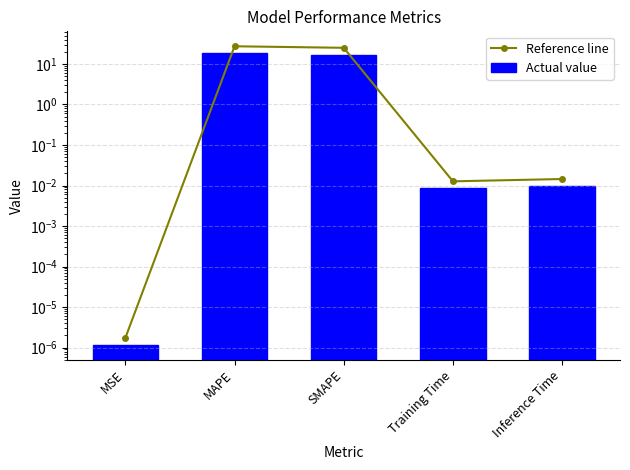

Reading right to left, what are all the values shown in this chart?

Reference line: Inference Time=0.0	Training Time=0.0	SMAPE=25.0	MAPE=27.3	MSE=0.0
Actual value: Inference Time=0.0	Training Time=0.0	SMAPE=16.7	MAPE=18.2	MSE=0.0